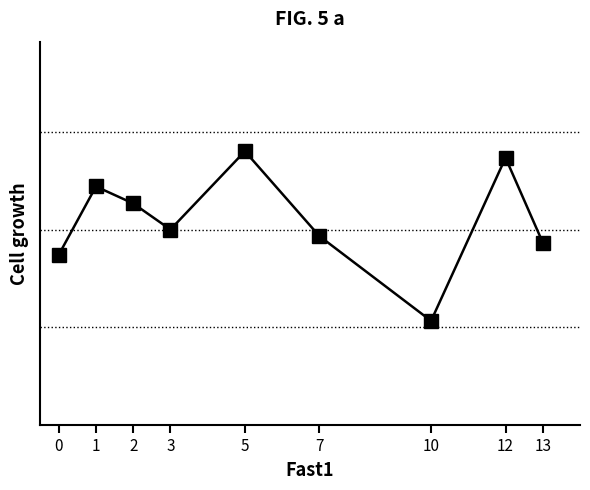

What is the average value?

5.2